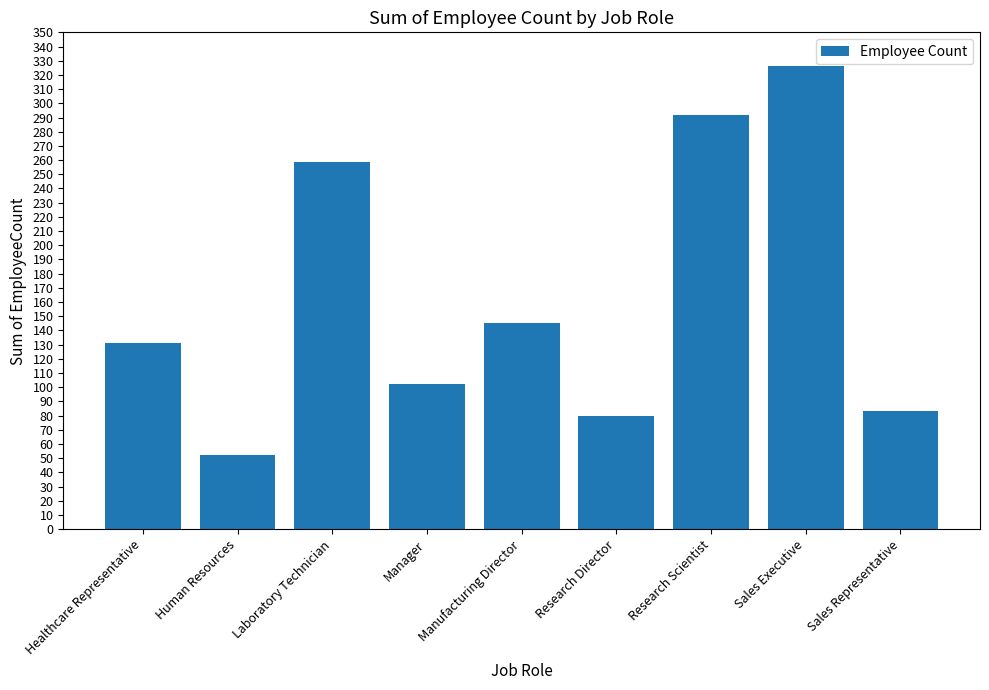

What is the difference between the values at Laboratory Technician and Manufacturing Director?

114